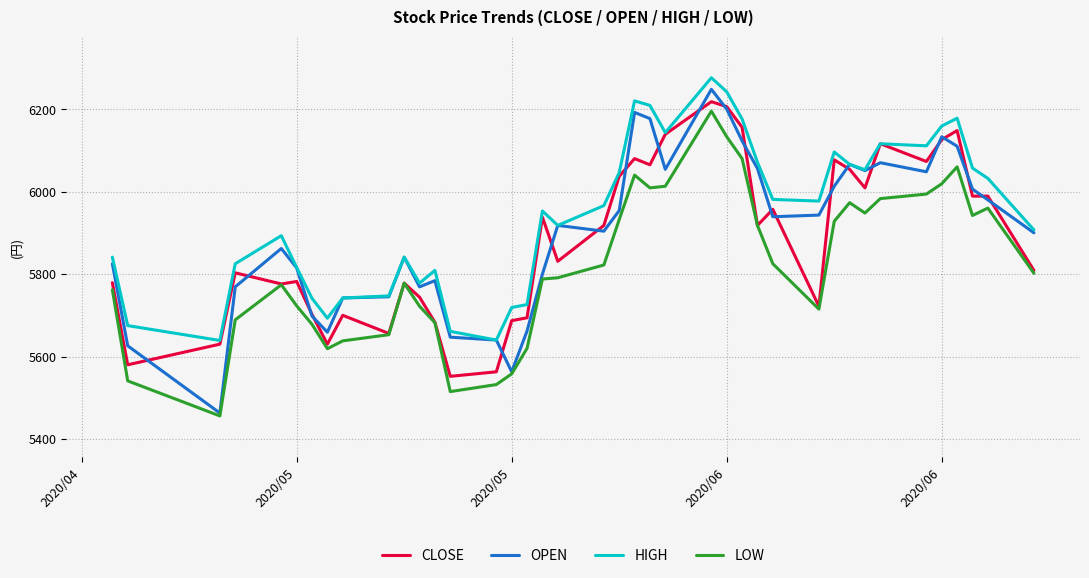

How many lines are shown in the chart?

4